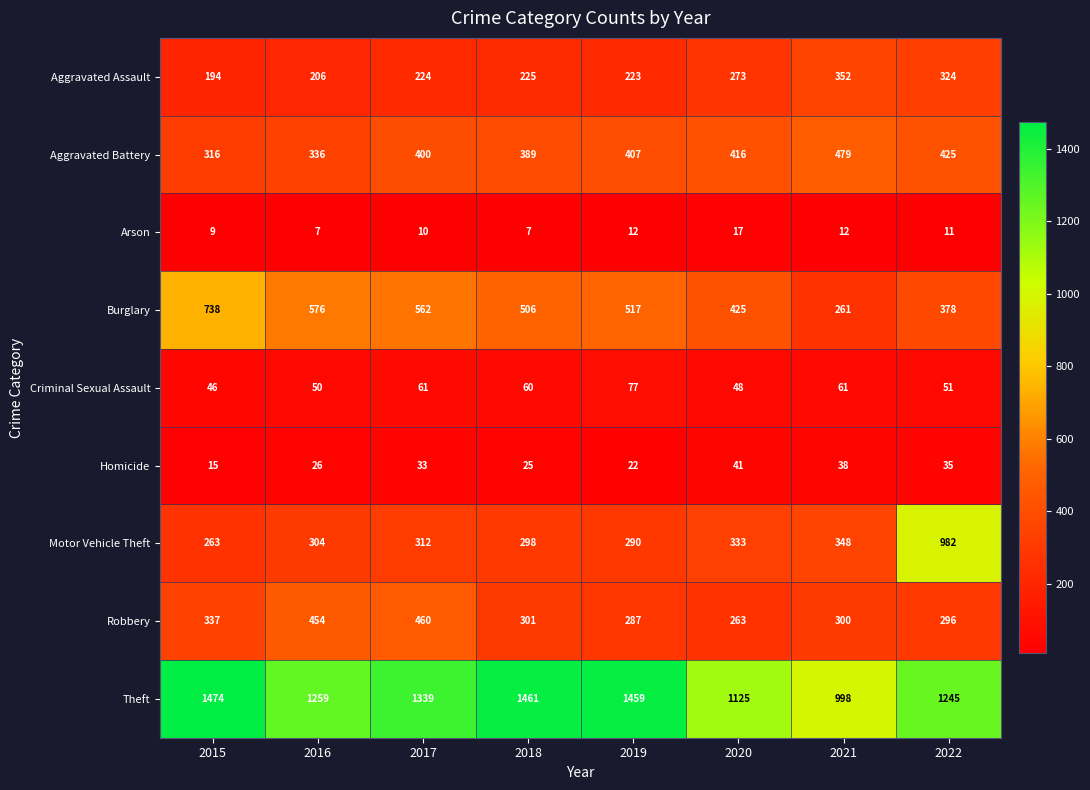

What is the approximate value of Aggravated Battery at 2015, to the nearest 10?

320